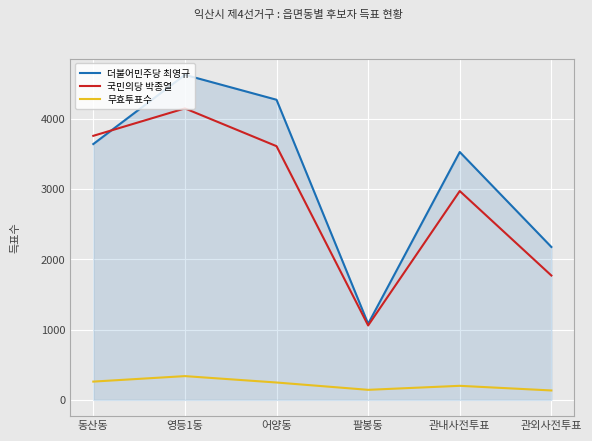

What is the total value across all series at 영등1동?

9103